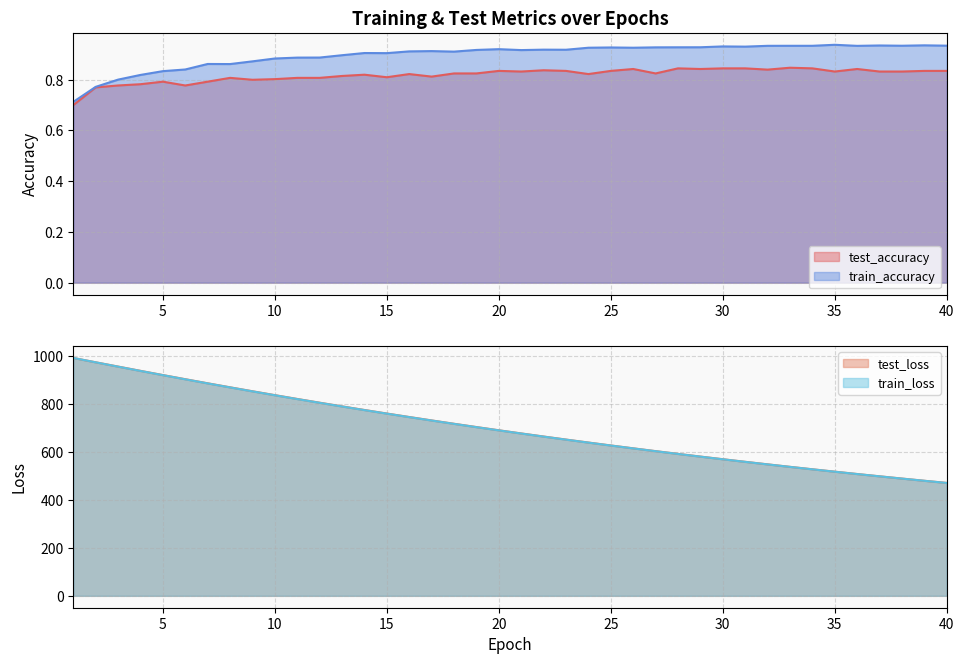

What is the difference between the highest and lowest values at 23?

652.0